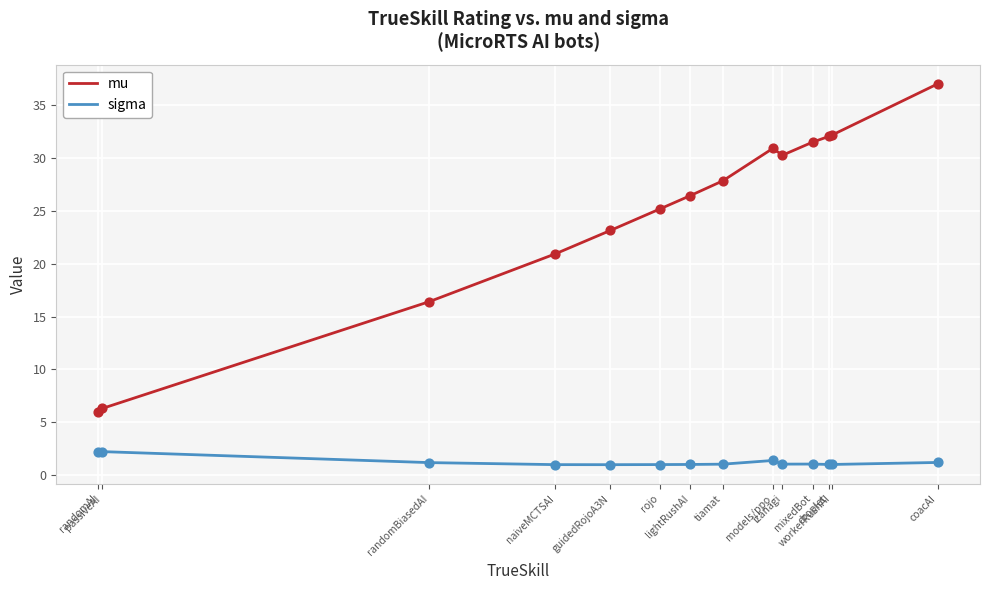

At which category is the sum across all series the highest?

coacAI